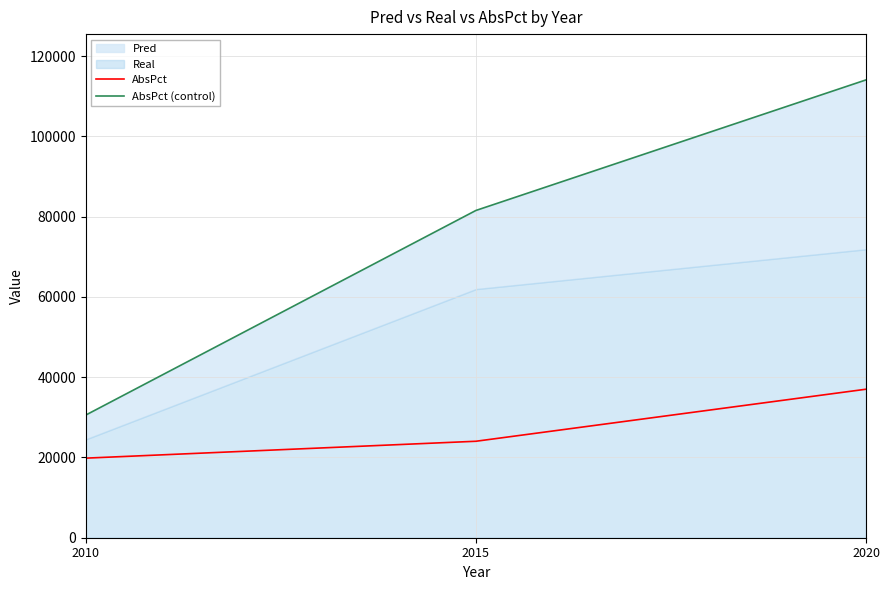

Which has a higher value, 2010 or 2015?

2015